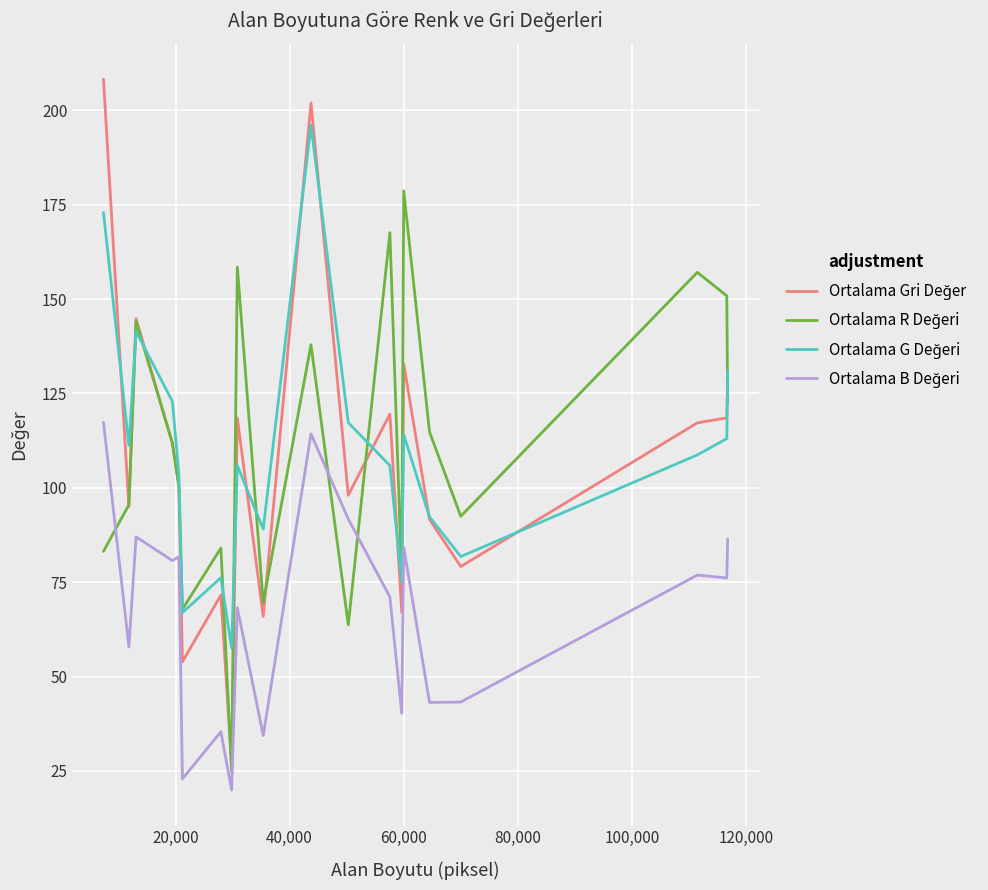

What is the maximum value shown in the chart?

208.2